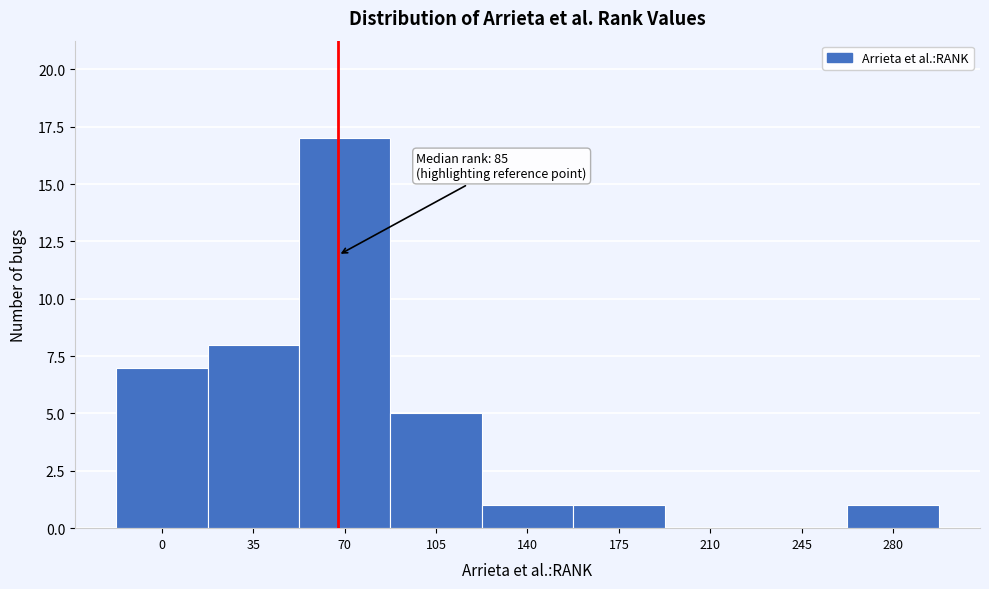

Reading left to right, what are all the values shown in this chart?

0=7	35=8	70=17	105=5	140=1	175=1	210=0	245=0	280=1